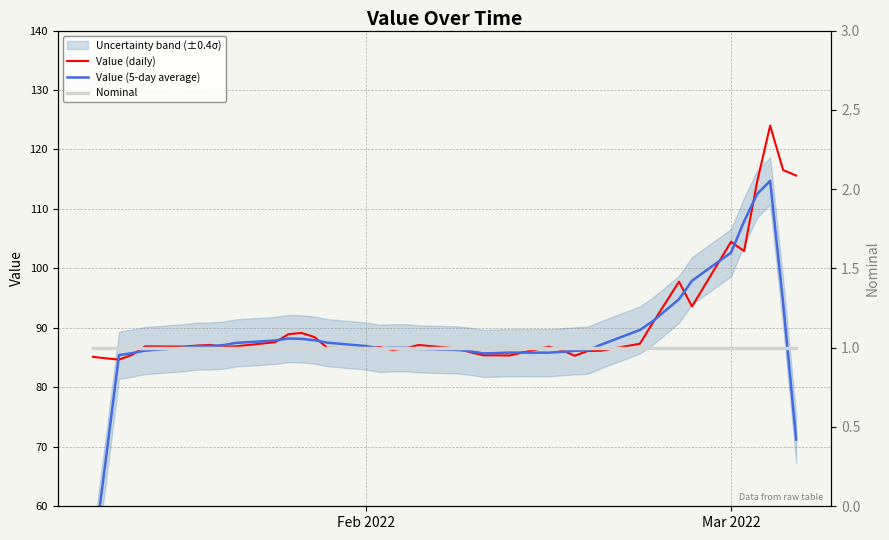

At how many categories does at least one series exceed 51?

40